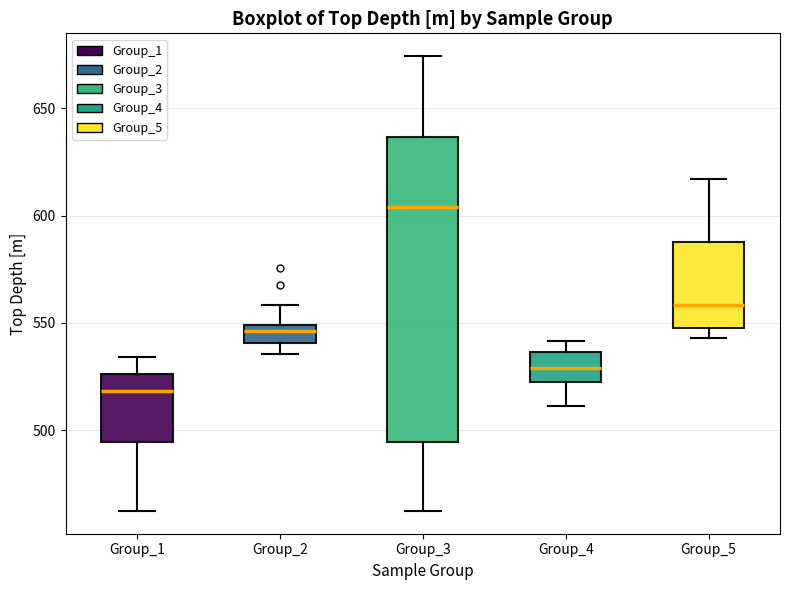

Where is the upper edge of the box for Group_4 on the y-axis? The values are not printed on the chart, so give them approximately, as read against the axis.

535